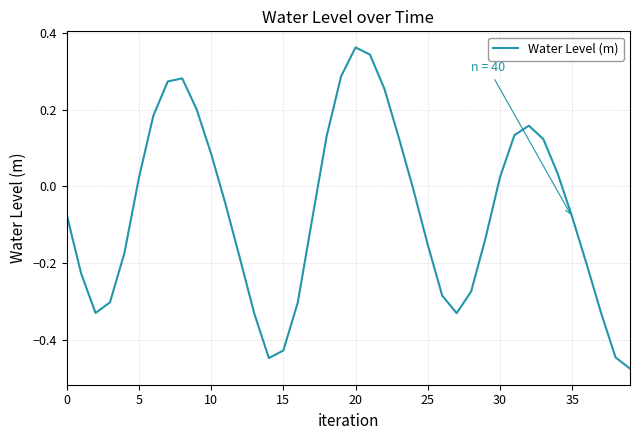

What is the difference between the maximum and minimum values?

0.8